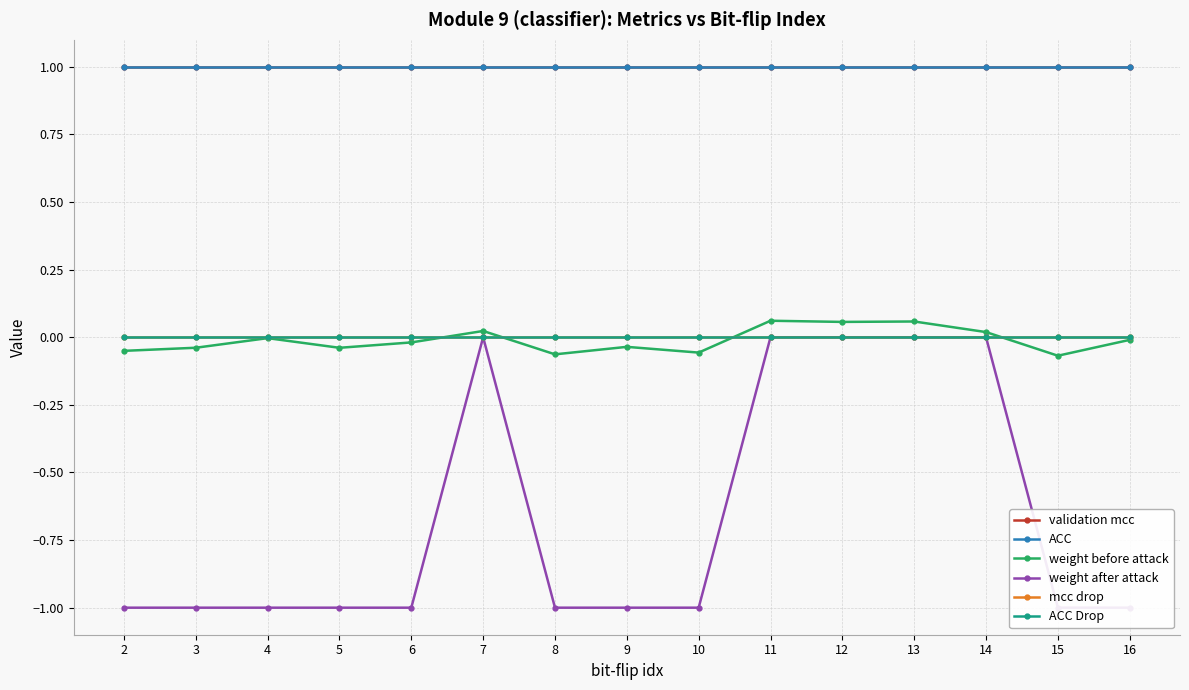

Reading left to right, list all the values displayed in this chart.

validation mcc: 2=1.0	3=1.0	4=1.0	5=1.0	6=1.0	7=1.0	8=1.0	9=1.0	10=1.0	11=1.0	12=1.0	13=1.0	14=1.0	15=1.0	16=1.0
ACC: 2=1.0	3=1.0	4=1.0	5=1.0	6=1.0	7=1.0	8=1.0	9=1.0	10=1.0	11=1.0	12=1.0	13=1.0	14=1.0	15=1.0	16=1.0
weight before attack: 2=-0.1	3=-0.0	4=-0.0	5=-0.0	6=-0.0	7=0.0	8=-0.1	9=-0.0	10=-0.1	11=0.1	12=0.1	13=0.1	14=0.0	15=-0.1	16=-0.0
weight after attack: 2=-1.0	3=-1.0	4=-1.0	5=-1.0	6=-1.0	7=0.0	8=-1.0	9=-1.0	10=-1.0	11=0.0	12=0.0	13=0.0	14=0.0	15=-1.0	16=-1.0
mcc drop: 2=0.0	3=0.0	4=0.0	5=0.0	6=0.0	7=0.0	8=0.0	9=0.0	10=0.0	11=0.0	12=0.0	13=0.0	14=0.0	15=0.0	16=0.0
ACC Drop: 2=0.0	3=0.0	4=0.0	5=0.0	6=0.0	7=0.0	8=0.0	9=0.0	10=0.0	11=0.0	12=0.0	13=0.0	14=0.0	15=0.0	16=0.0